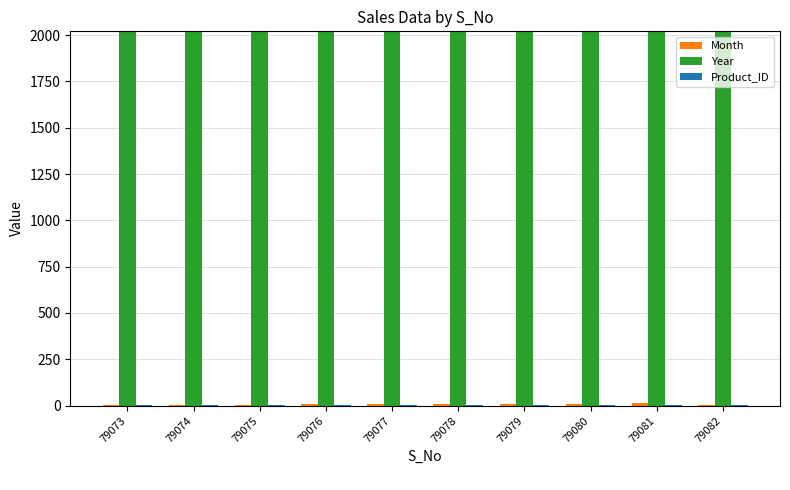

What is the greatest value displayed?

2017